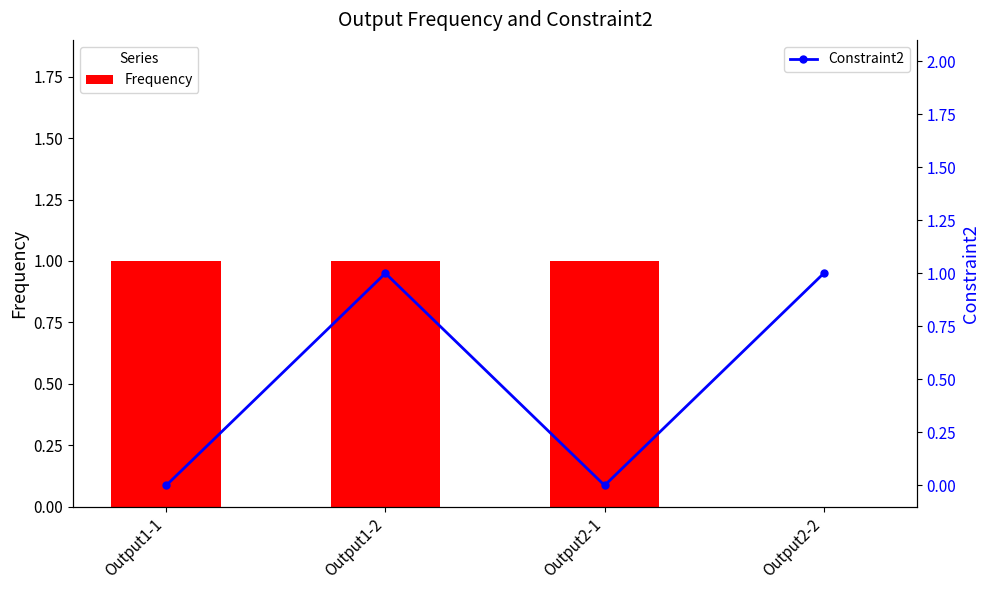

What is the approximate value of Frequency at Output1-1?

1